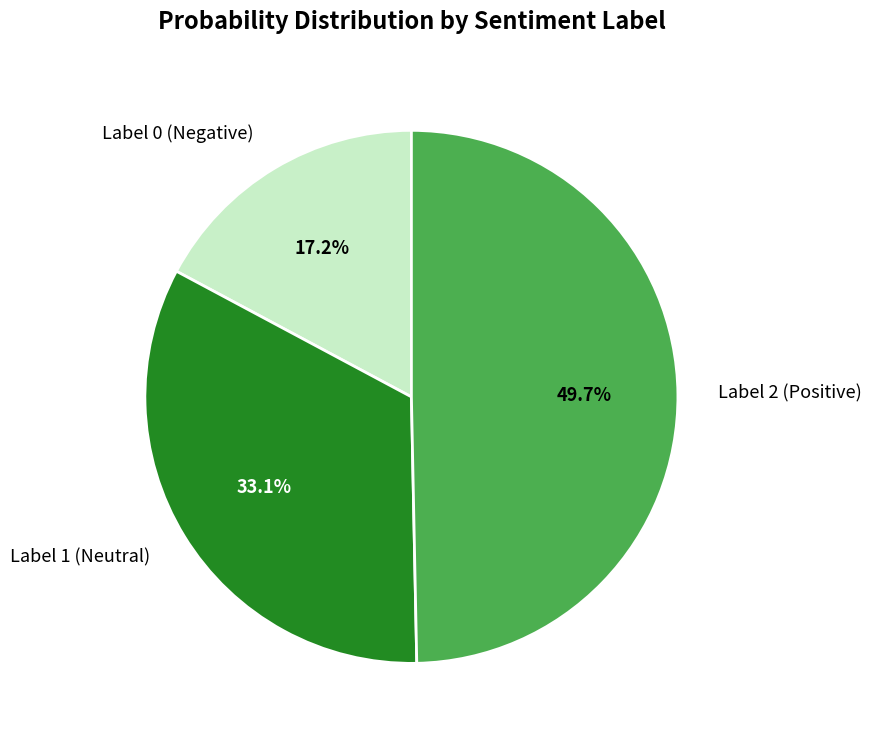

How many slices are in this pie chart?

3